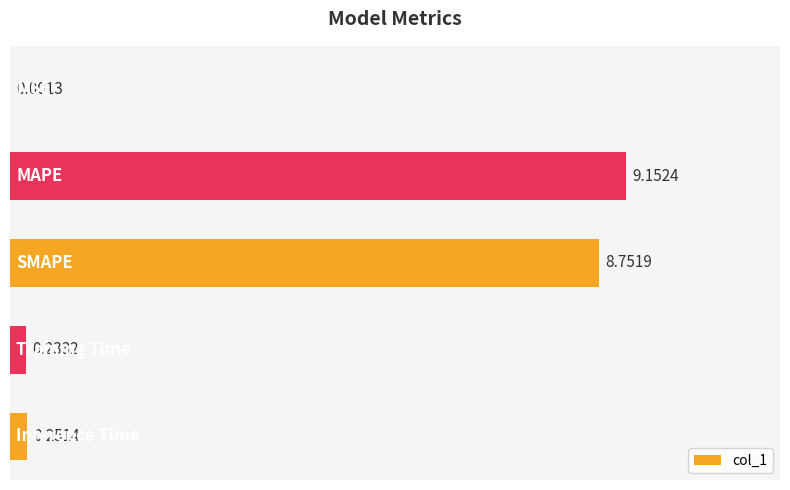

What is the sum of all values?

18.4